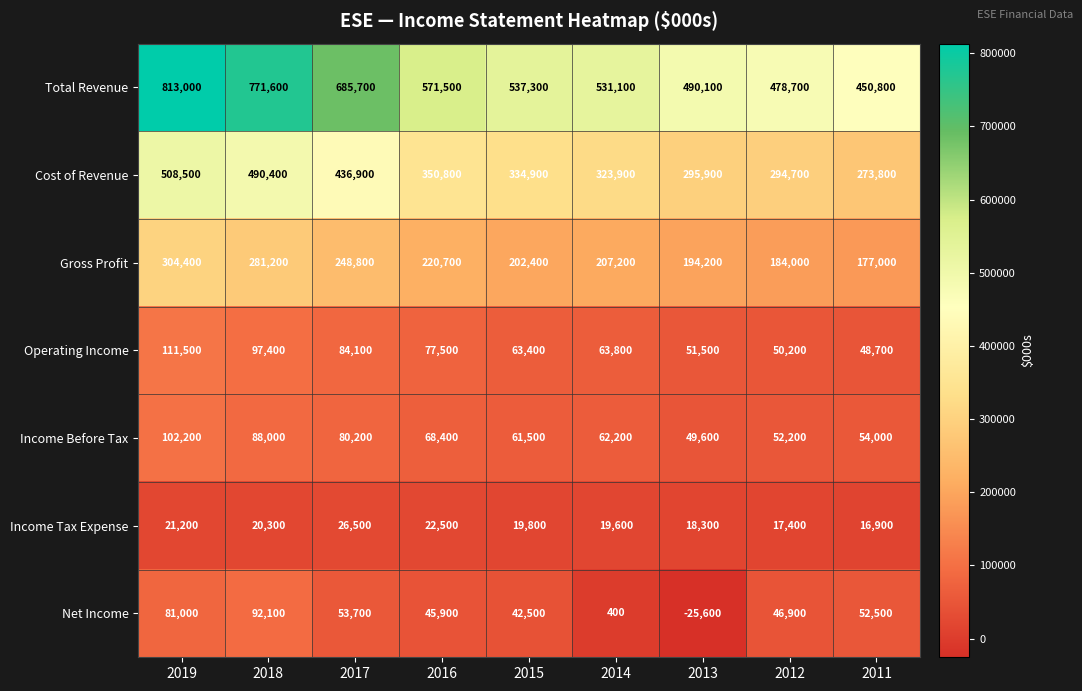

Is it true that Cost of Revenue equals 135713 at 2014?

False